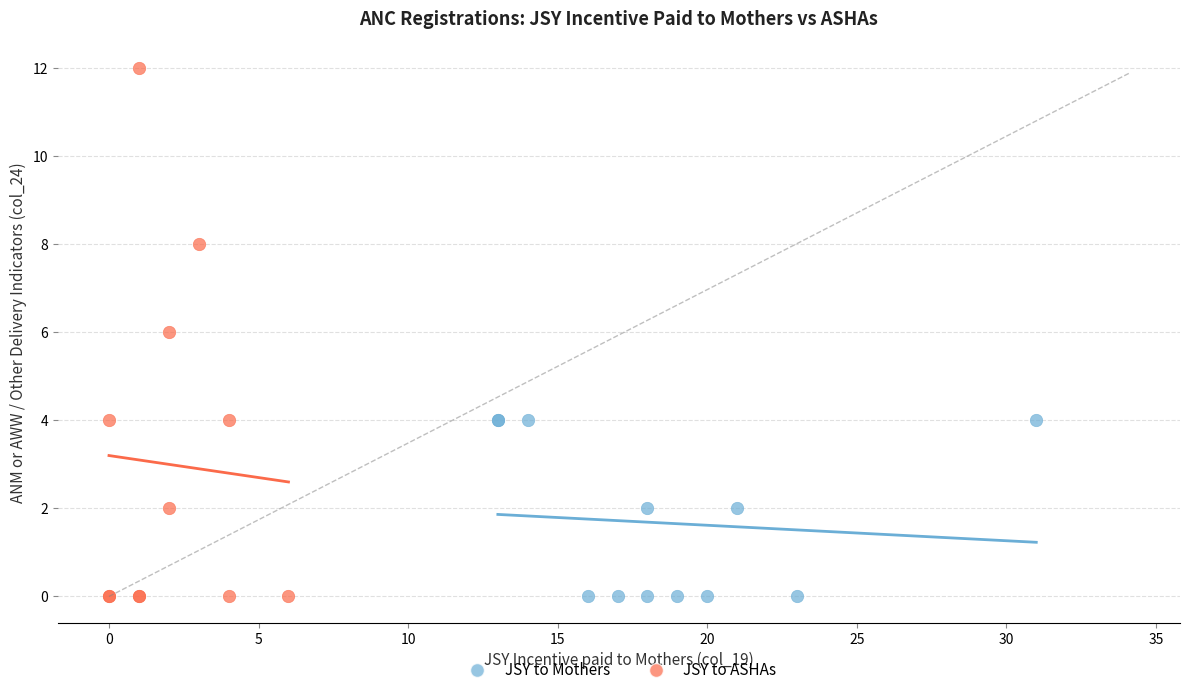

What are all the series names shown in the legend?

JSY to Mothers, JSY to ASHAs